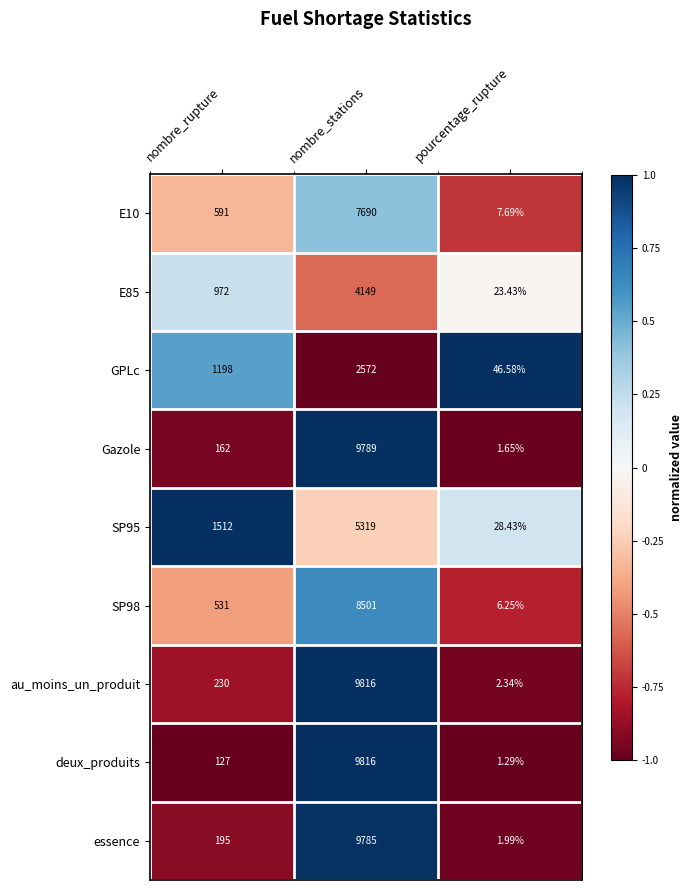

Rank the categories by E85 value from highest to lowest.

nombre_stations, nombre_rupture, pourcentage_rupture